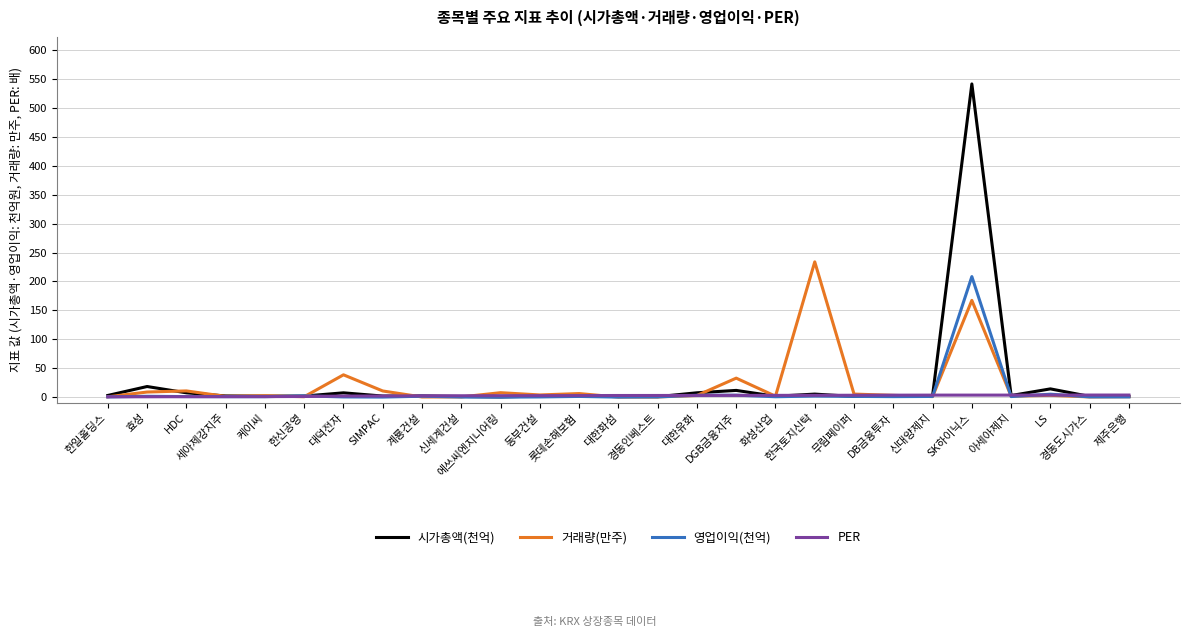

What are all the series names shown in the legend?

시가총액(천억), 거래량(만주), 영업이익(천억), PER